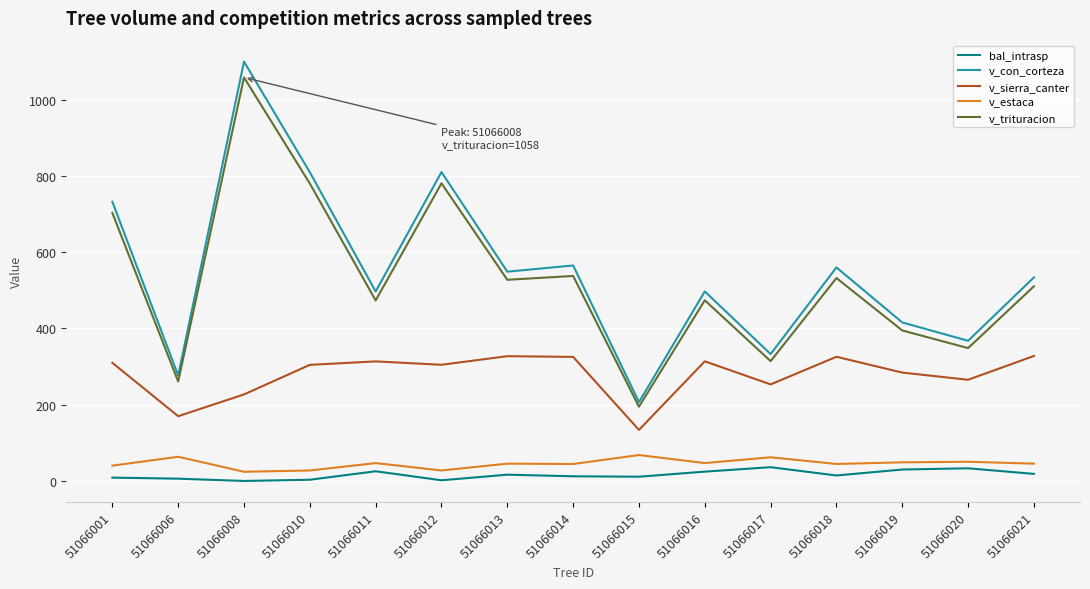

Is it true that v_sierra_canter equals 284.2 at 51066019?

True